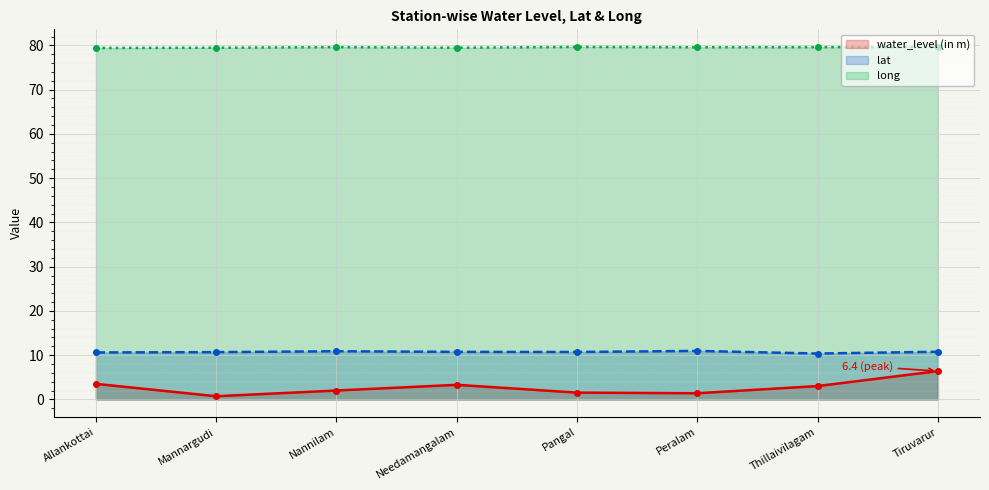

True or false: water_level (in m) and long cross at least once.

False